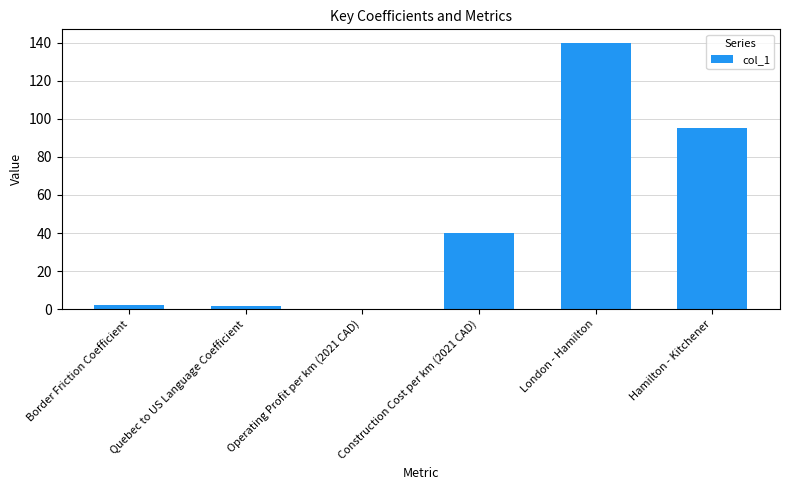

Are the bars grouped side by side (vs. stacked)?

No